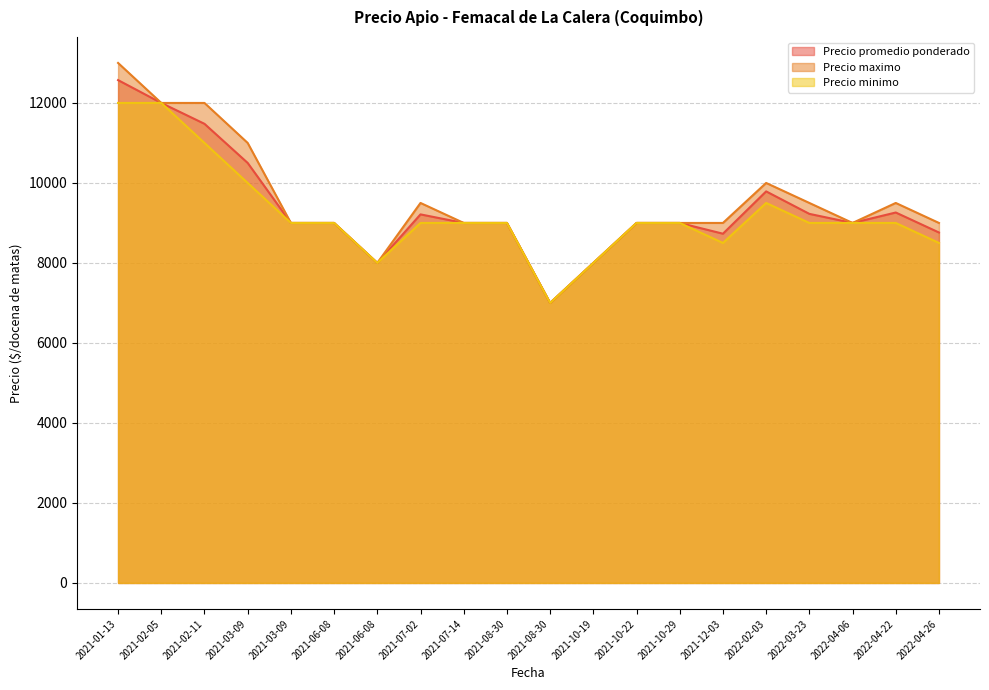

Does the chart display data point markers on the line(s)?

No